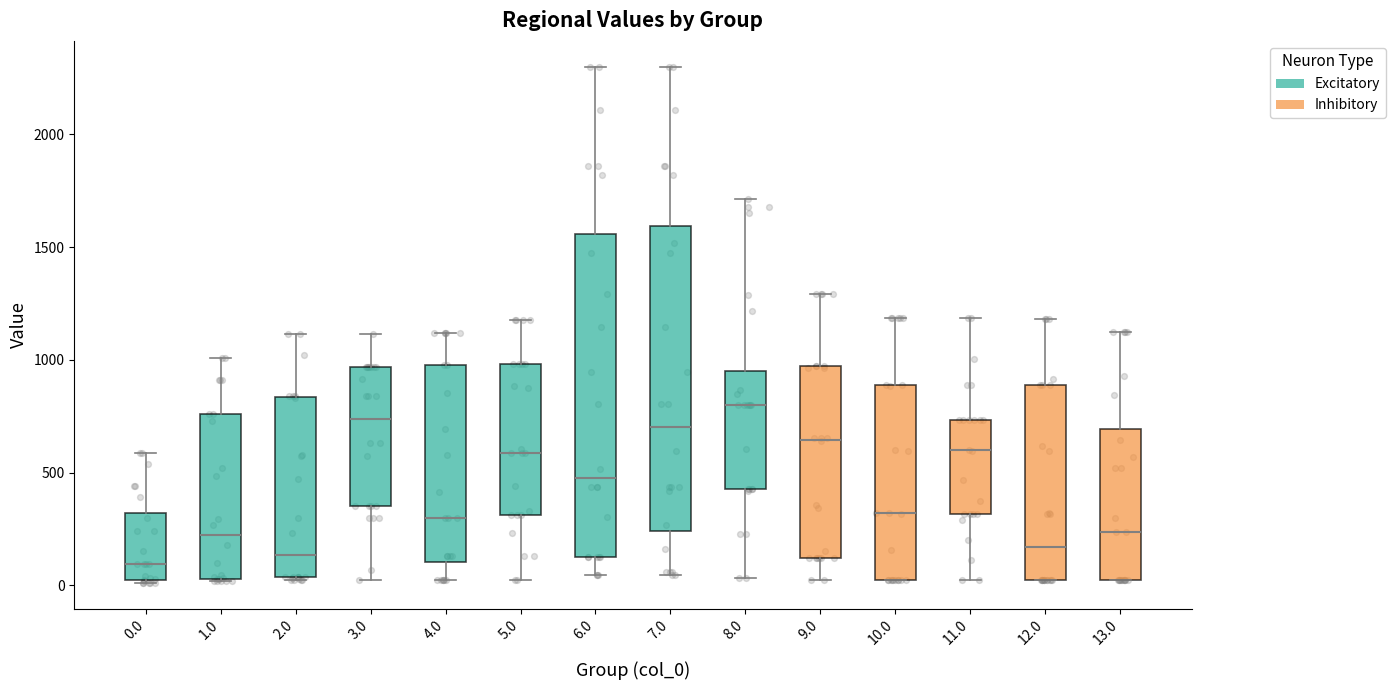

Reading left to right, transcribe this box plot: for each box, give where its median line is, the range the box spans, and where its two whiskers end, as read against the y-axis. The values are not printed on the chart, so give them approximately, as read against the axis.

0.0: median 100, box 0 to 300, whiskers 0 to 600
1.0: median 250, box 50 to 750, whiskers 0 to 1000
2.0: median 150, box 50 to 850, whiskers 0 to 1100
3.0: median 750, box 350 to 950, whiskers 0 to 1100
4.0: median 300, box 100 to 1000, whiskers 0 to 1100
5.0: median 600, box 300 to 1000, whiskers 0 to 1200
6.0: median 500, box 150 to 1550, whiskers 50 to 2300
7.0: median 700, box 250 to 1600, whiskers 50 to 2300
8.0: median 800, box 450 to 950, whiskers 50 to 1700
9.0: median 650, box 100 to 950, whiskers 50 to 1300
10.0: median 300, box 0 to 900, whiskers 0 to 1200
11.0: median 600, box 300 to 750, whiskers 0 to 1200
12.0: median 150, box 0 to 900, whiskers 0 to 1200
13.0: median 250, box 0 to 700, whiskers 0 to 1100